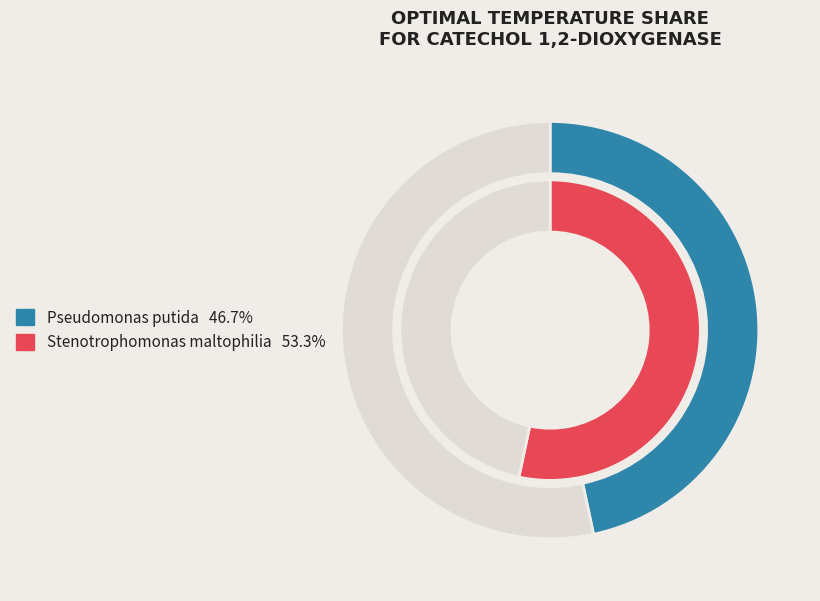

How many slices are in this pie chart?

2